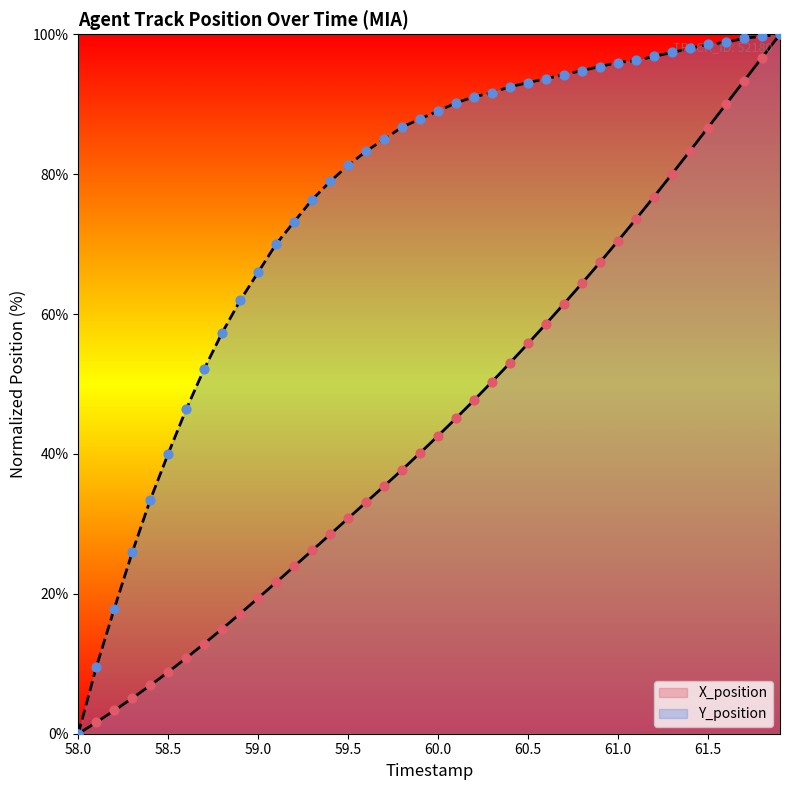

Which series reaches the minimum Y coordinate?

X_position